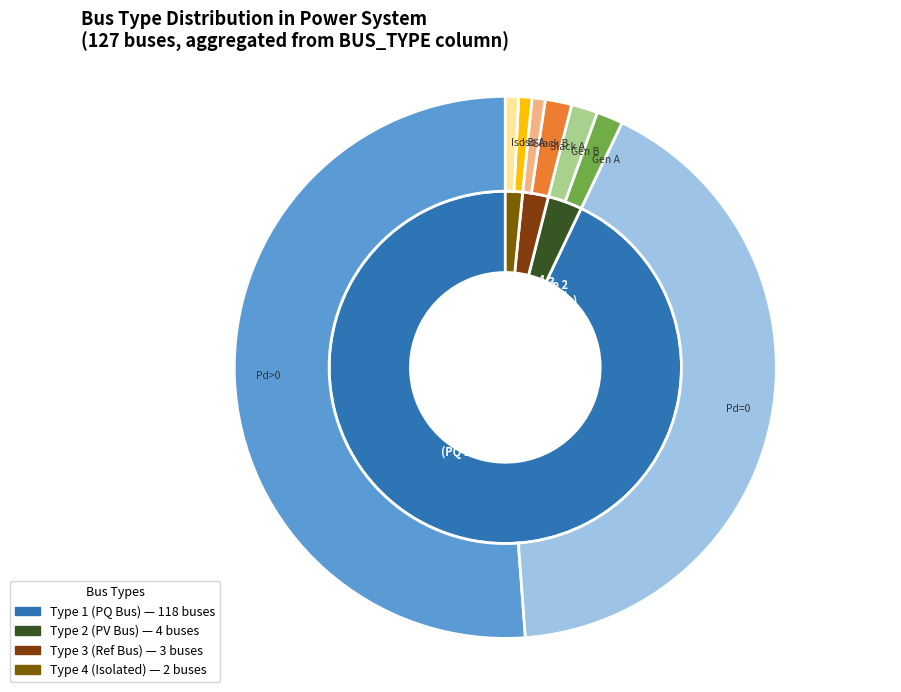

Between BUS_TYPE_2 and BUS_TYPE_3, which is larger?

BUS_TYPE_2